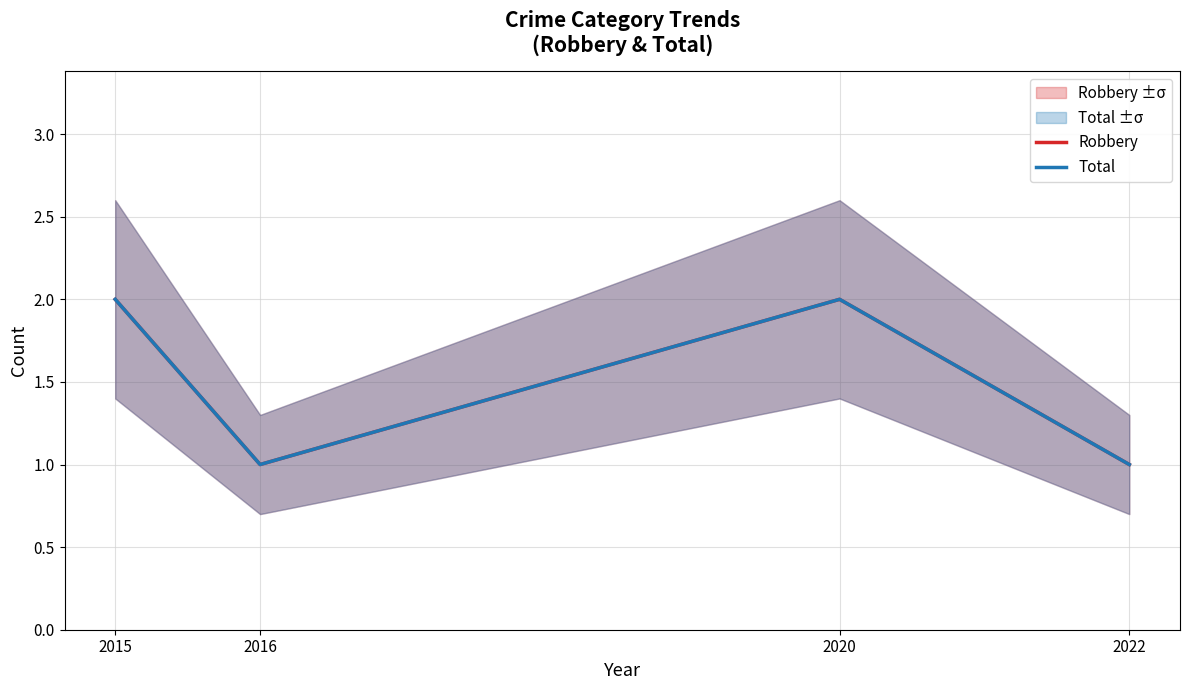

What is the average value of the Robbery series?

2